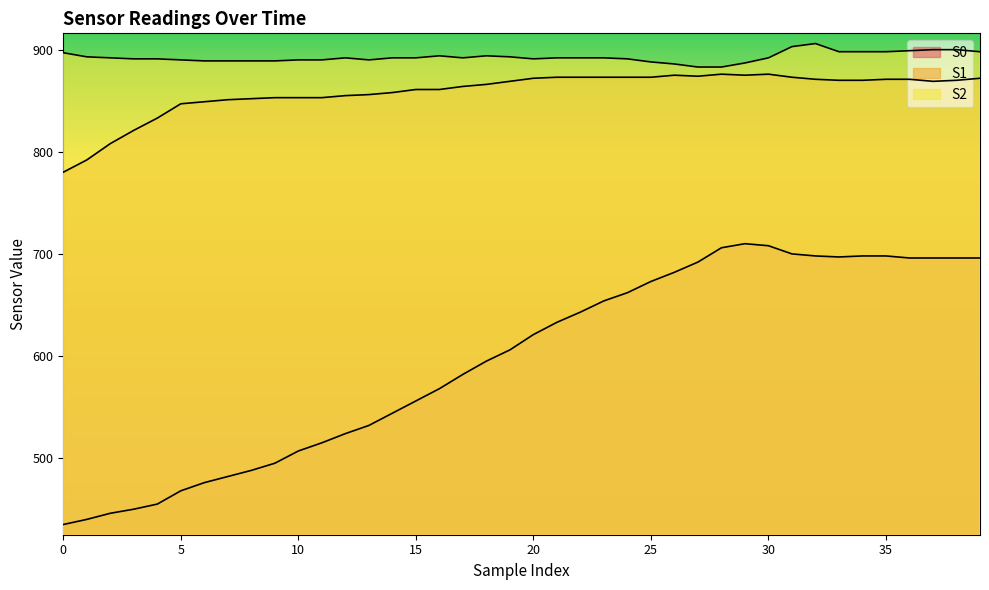

Rank the categories by S2 value from lowest to highest.

27, 28, 26, 29, 25, 6, 7, 8, 9, 5, 10, 11, 13, 3, 4, 20, 24, 2, 12, 14, 15, 17, 21, 22, 23, 30, 1, 19, 16, 18, 0, 33, 34, 35, 39, 36, 37, 38, 31, 32